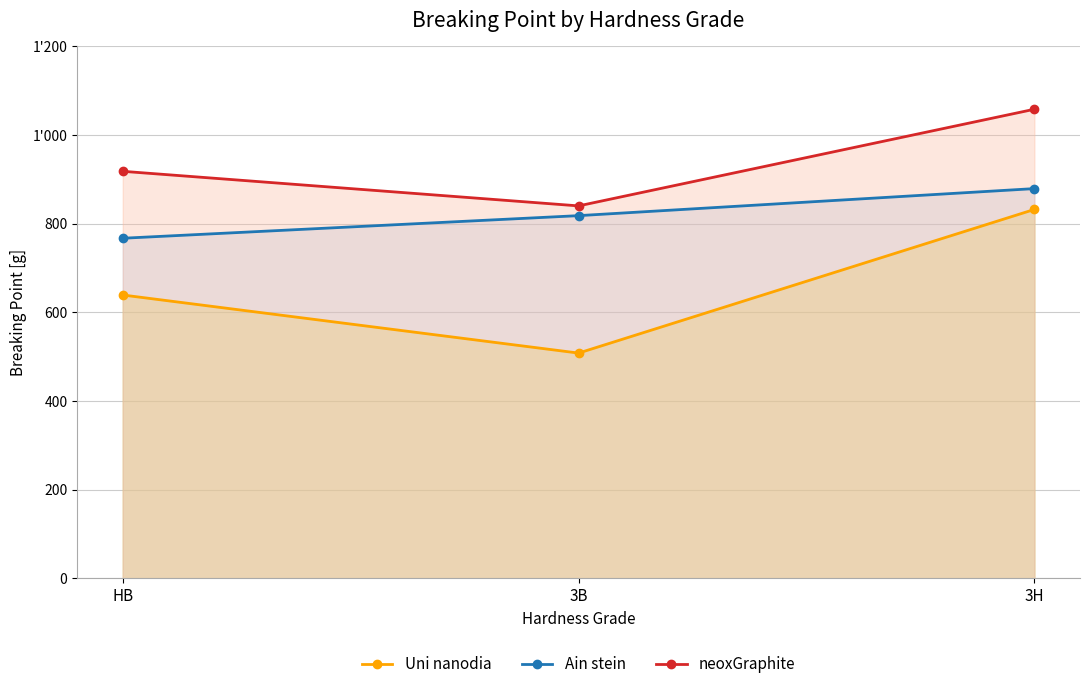

Is it true that Ain stein equals 438 at 3B?

False